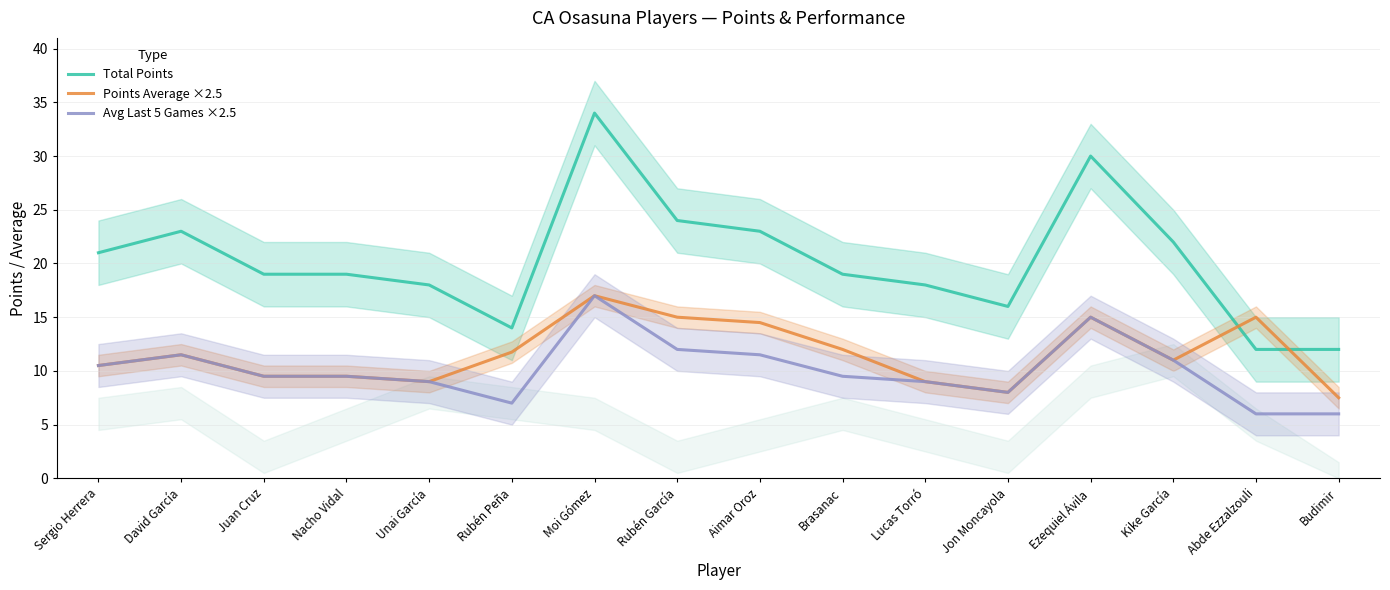

Where is Points Average ×2.5 nearest to the value 12?

Brasanac